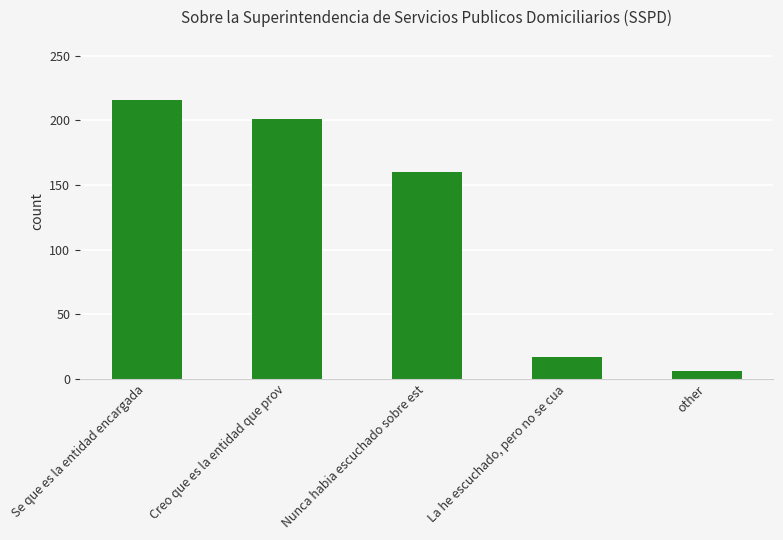

At which label is the value closest to 111?

Nunca habia escuchado sobre est